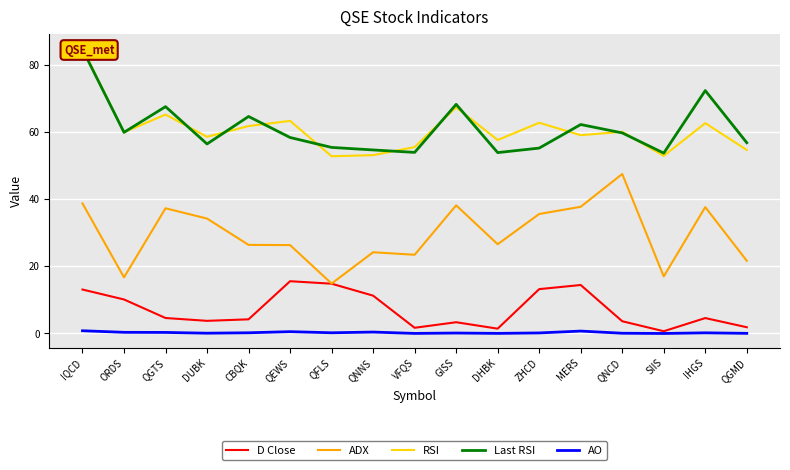

Which category has the lowest value in the RSI series?

QFLS